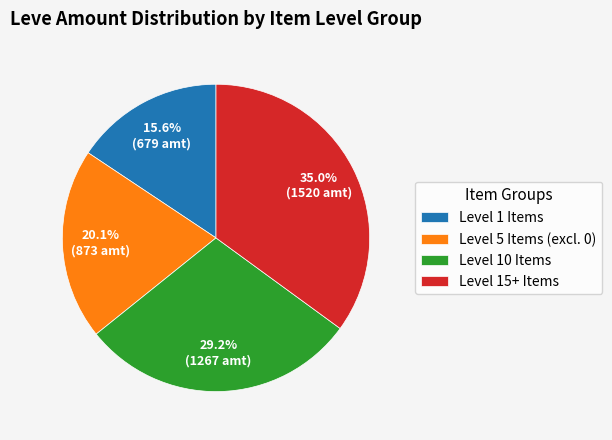

Between Level 1 Items and Level 10 Items, which is larger?

Level 10 Items